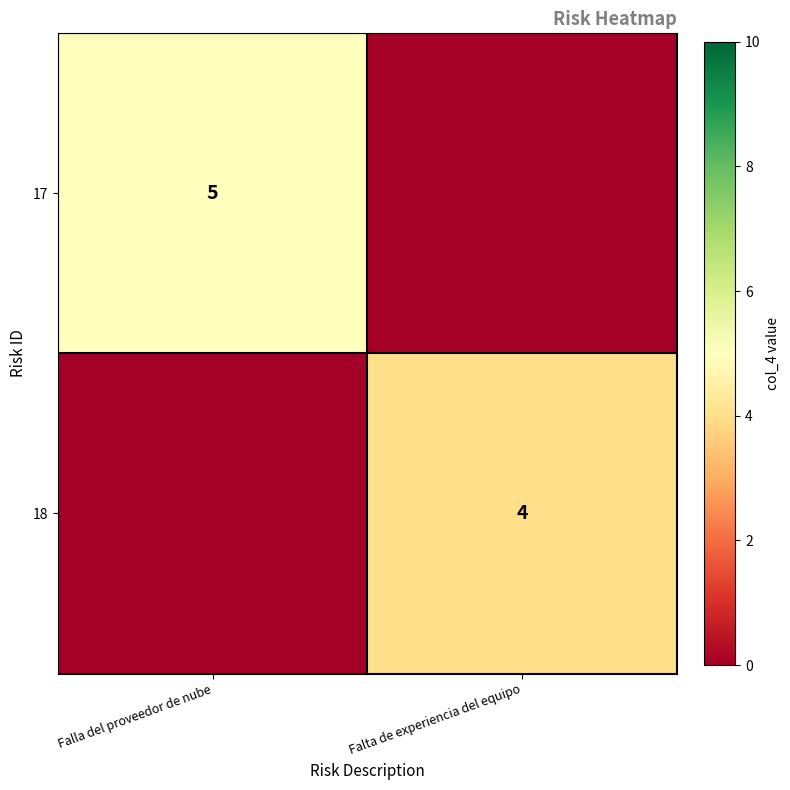

Is it true that 18 equals 5 at Falta de experiencia del equipo?

False